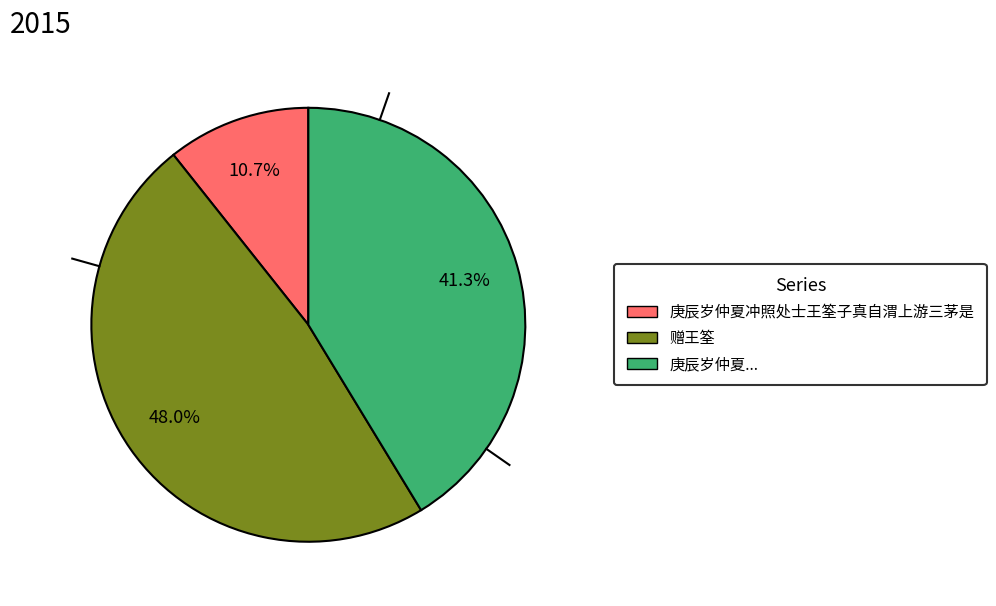

Does any single category account for the majority?

No